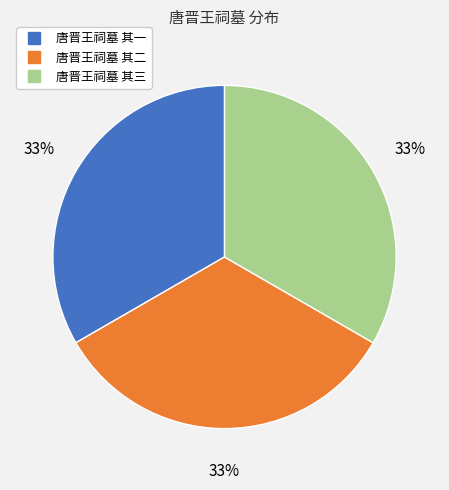

Count the number of slices in the pie.

3